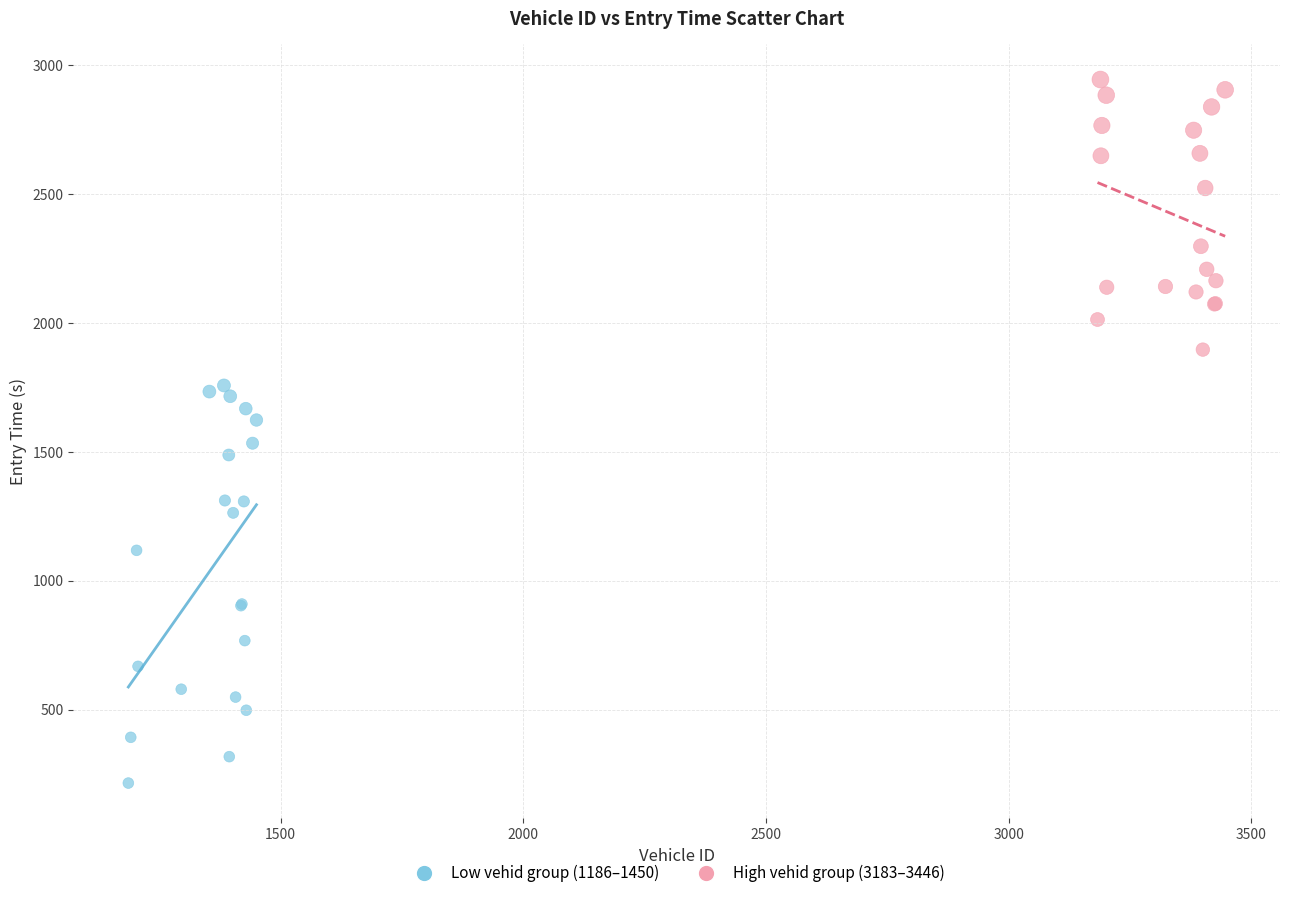

Which series reaches the maximum Y coordinate?

High vehid group (3183–3446)